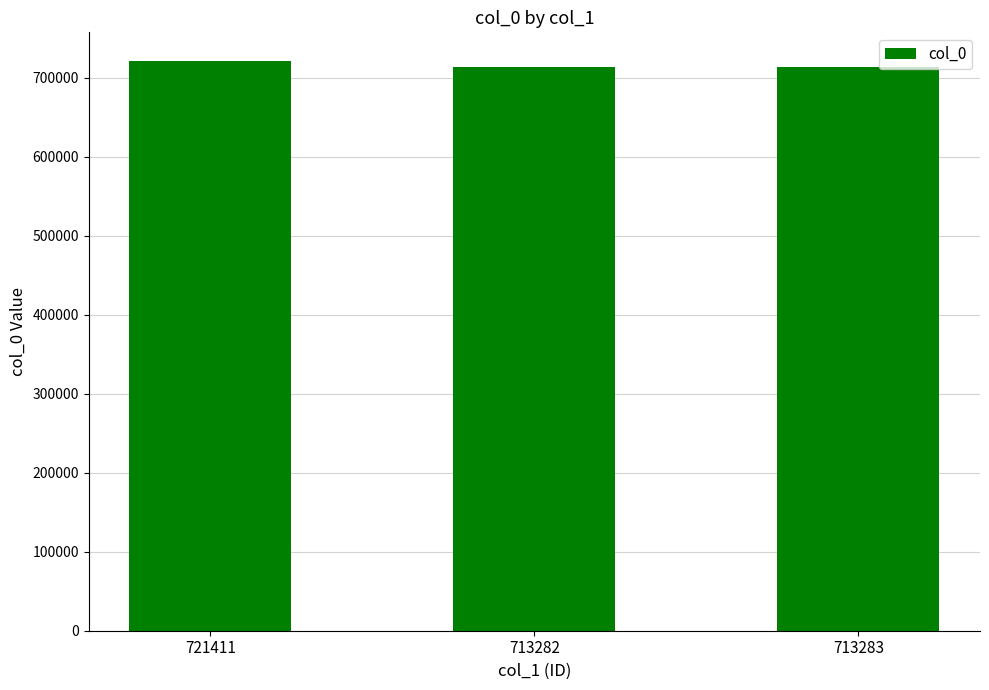

What is the difference between the maximum and minimum values?

8129